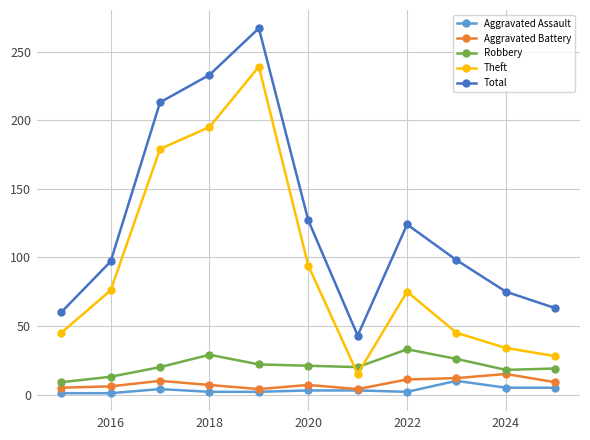

Which series has the largest total across all categories?

Total